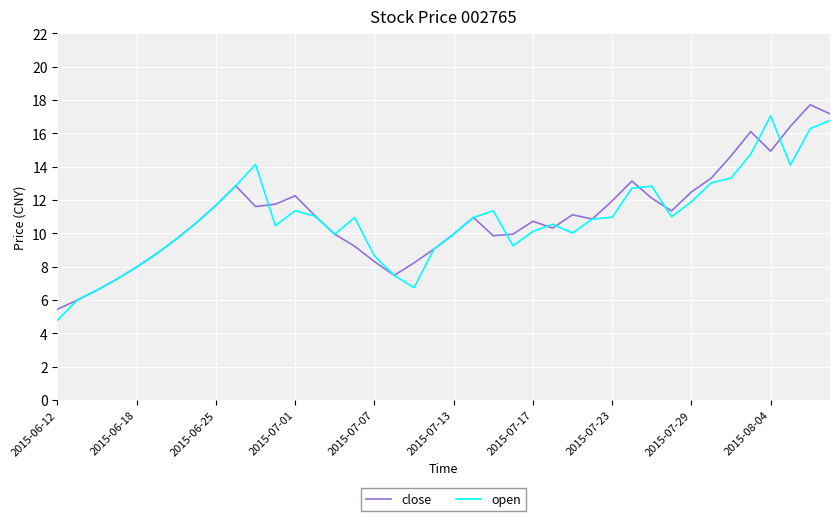

Rank the series by their average value, from highest to lowest.

close, open